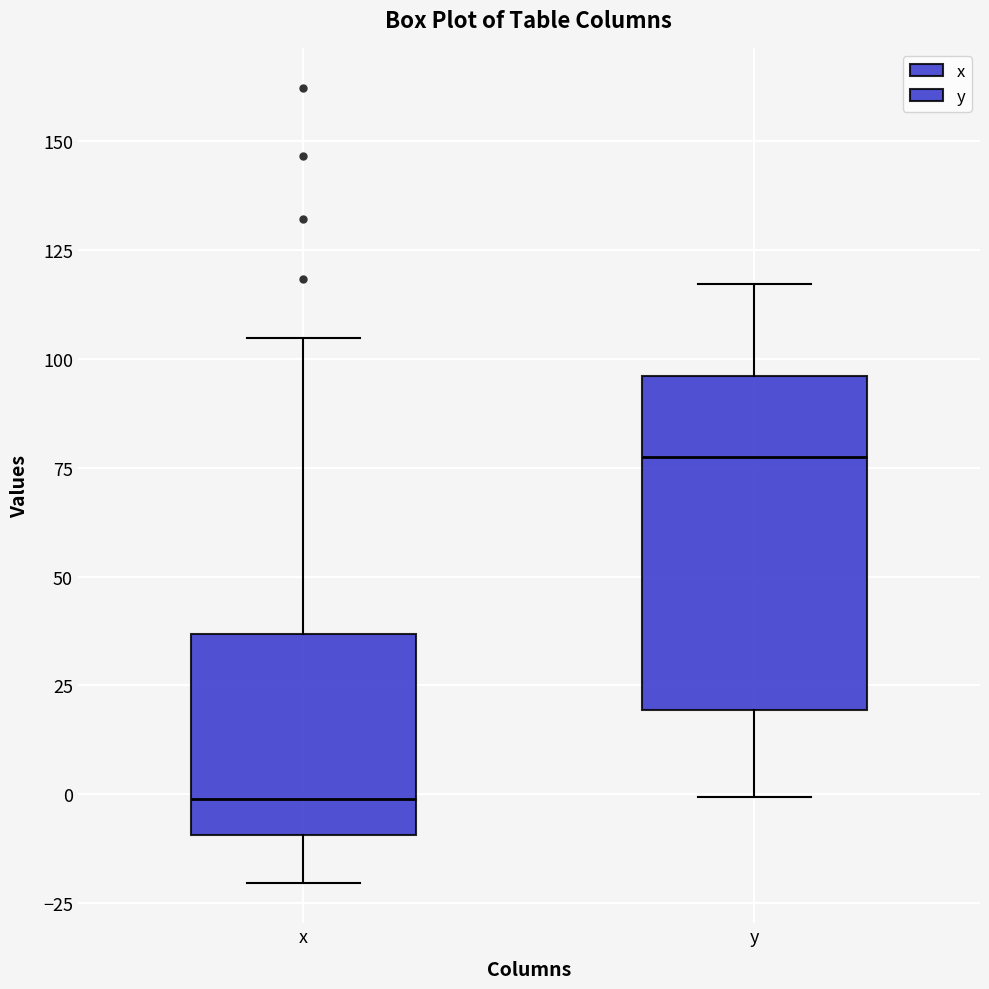

Reading left to right, read every box against the y-axis: the position of its median line, the range the box covers, and the ends of its whiskers. The values are not printed on the chart, so give them approximately, as read against the axis.

x: median 0, box -10 to 35, whiskers -20 to 105
y: median 75, box 20 to 95, whiskers 0 to 115